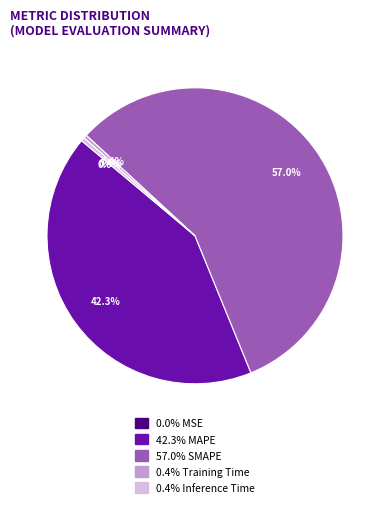

To the nearest percent, what is the average slice percentage?

20%